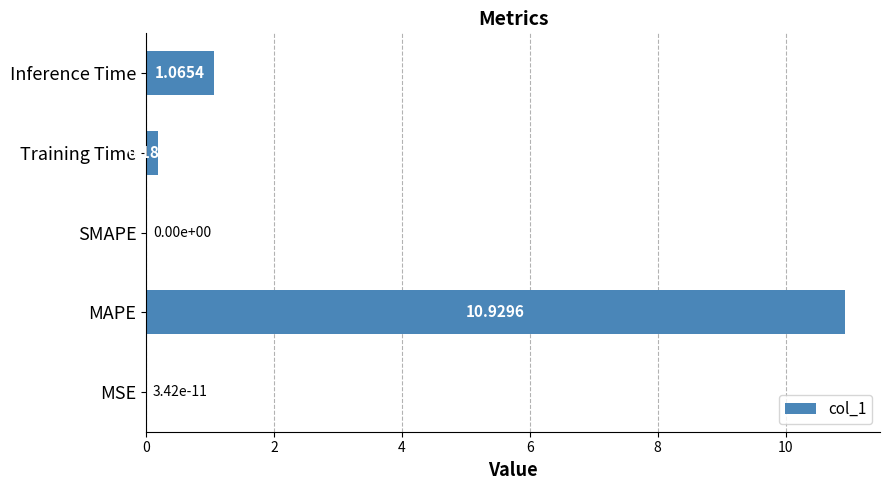

Which has a higher value, Training Time or MAPE?

MAPE